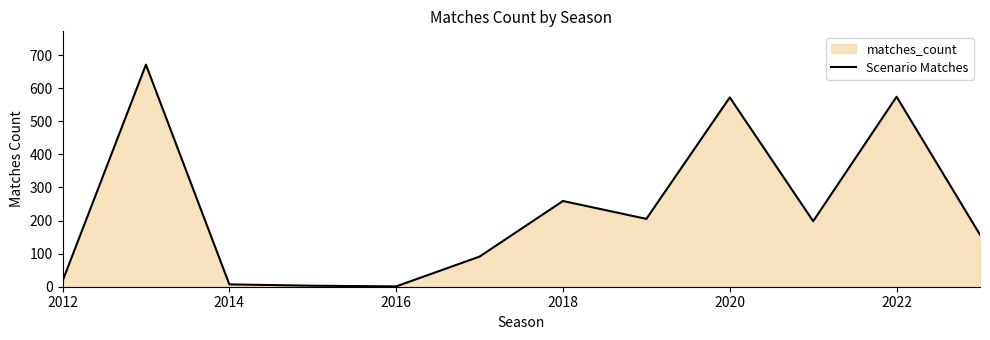

What is the maximum value shown in the chart?

671